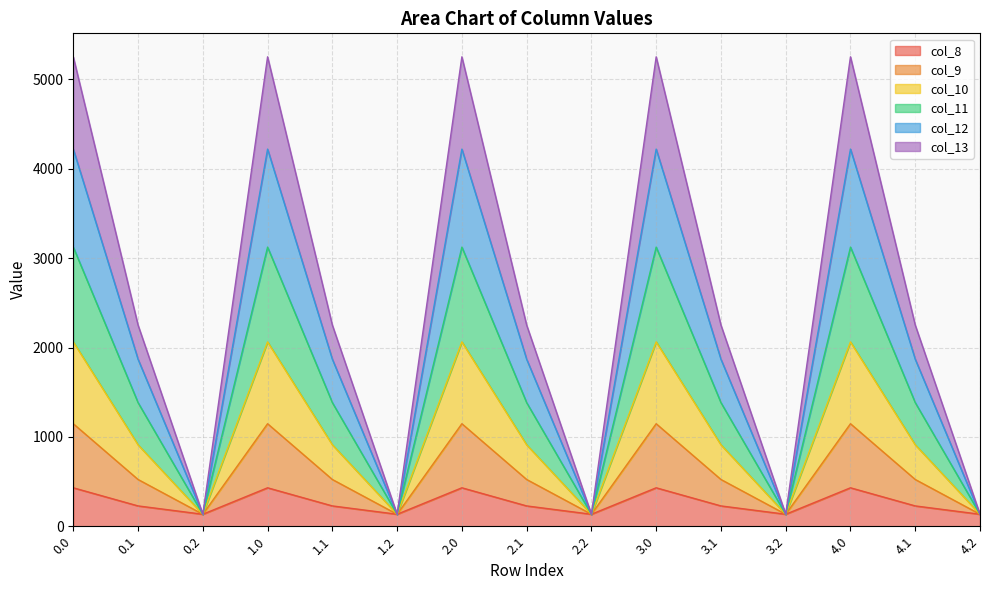

At which category does col_10 reach its first local peak?

1.0